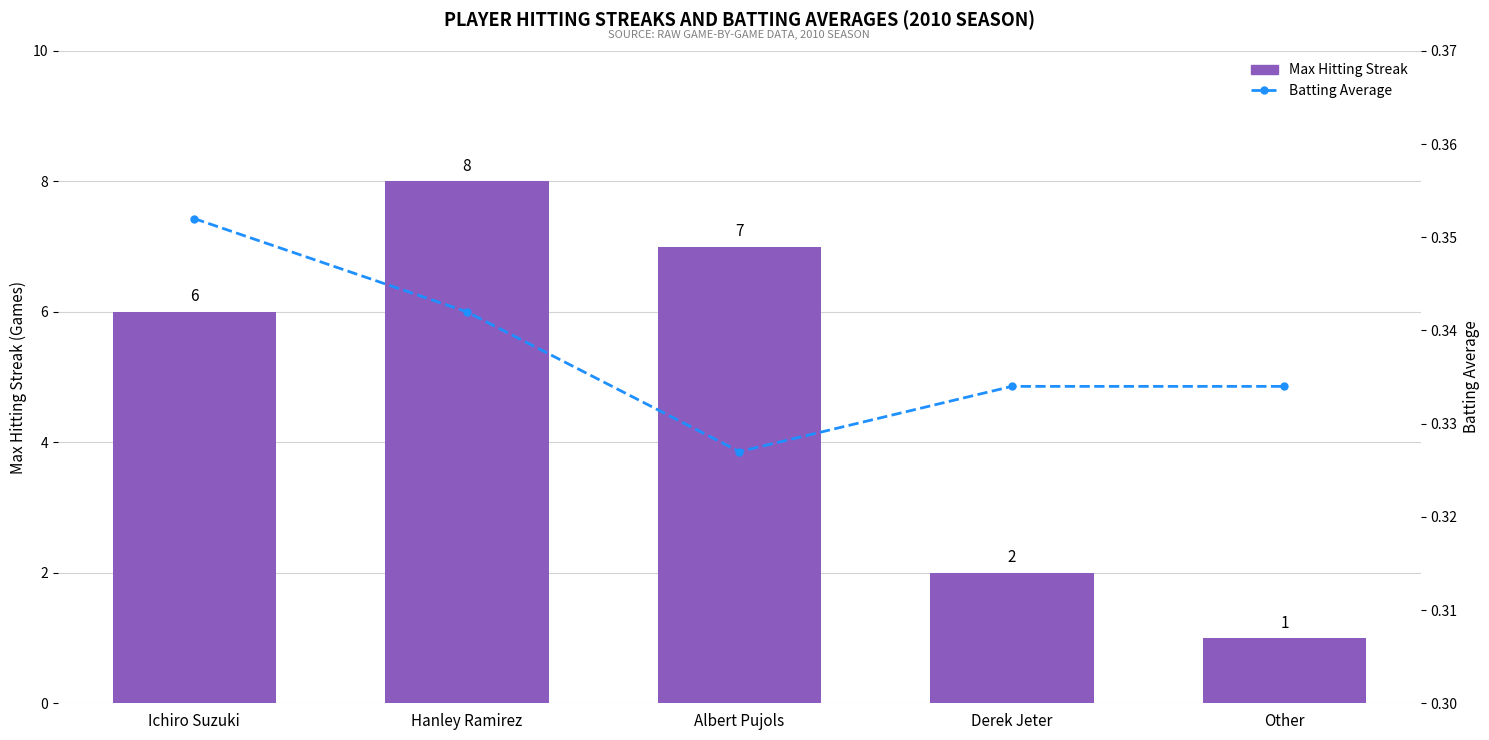

At which label is Batting Average closest to 0?

Albert Pujols